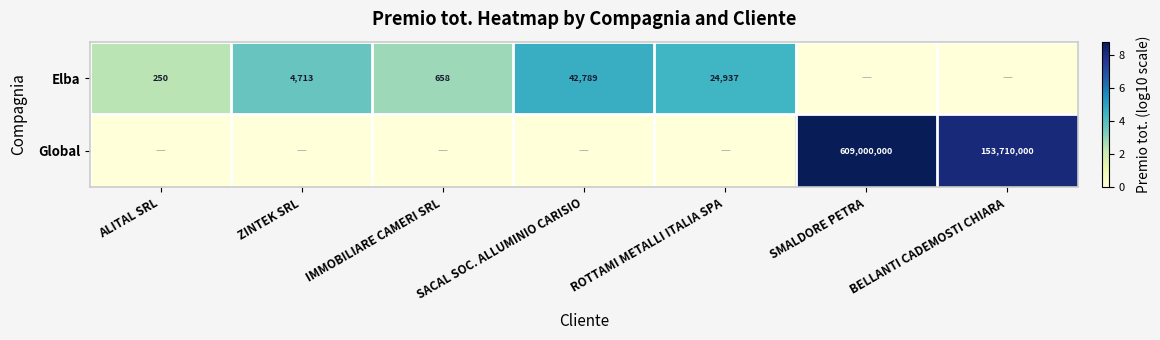

What is the sum of the Elba values at ZINTEK SRL and SACAL SOC. ALLUMINIO CARISIO?

47502